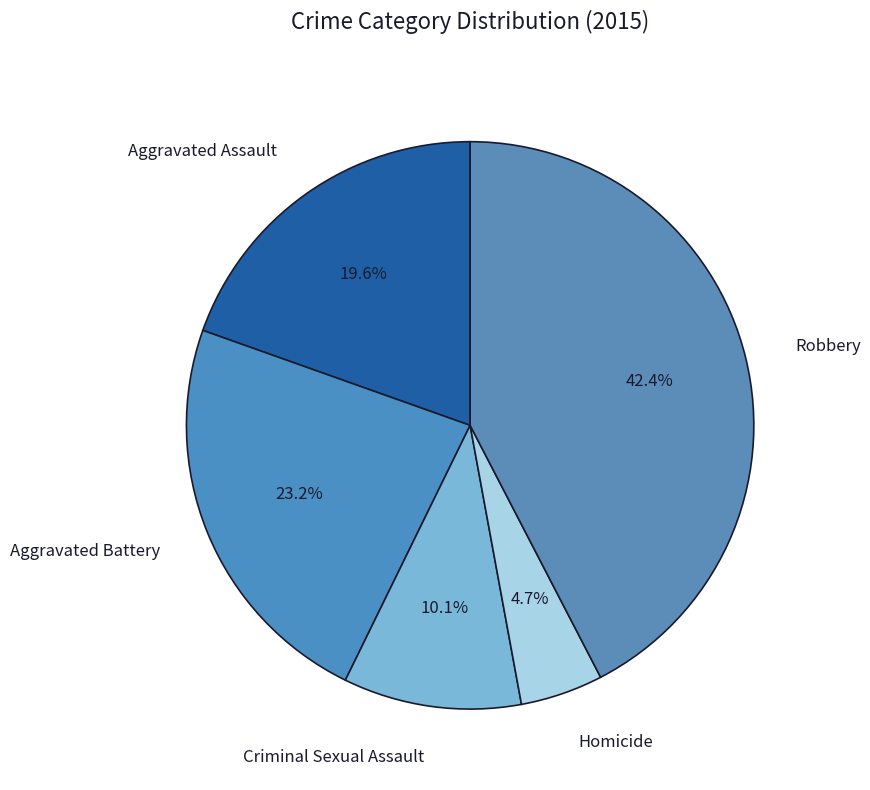

Is there any slice that represents more than half of the pie?

No